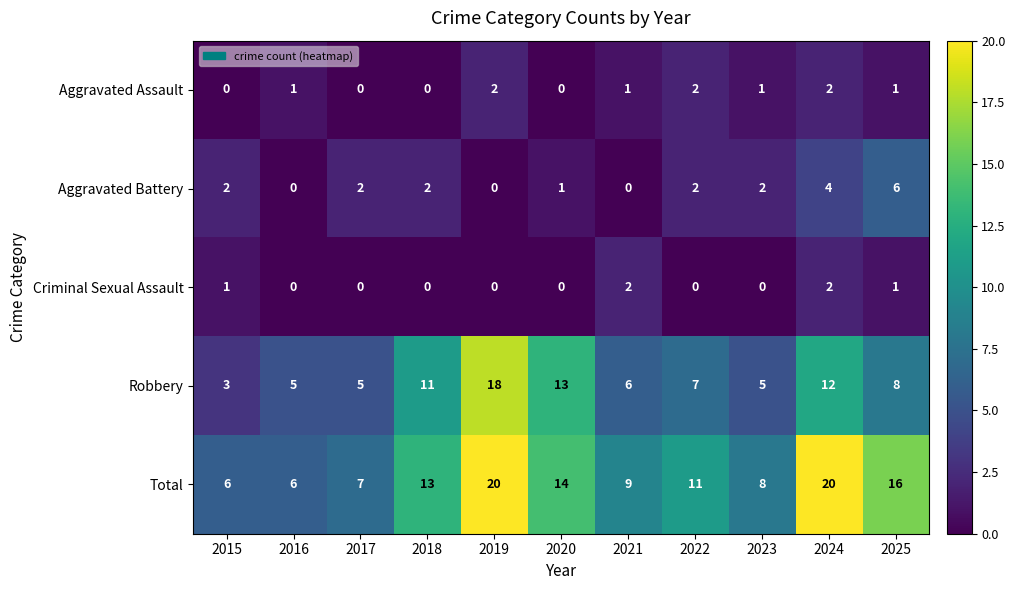

The value of Total at 2018 is 13. True or false?

True